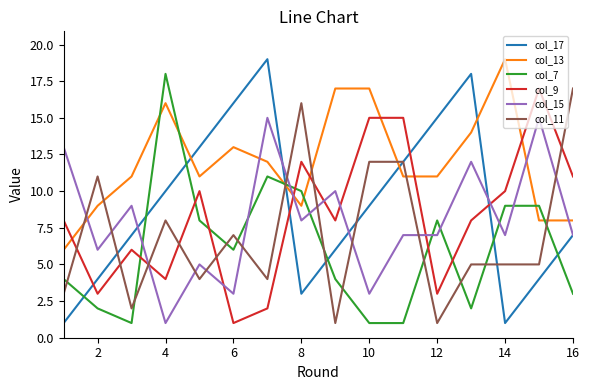

What is the maximum value shown in the chart?

19